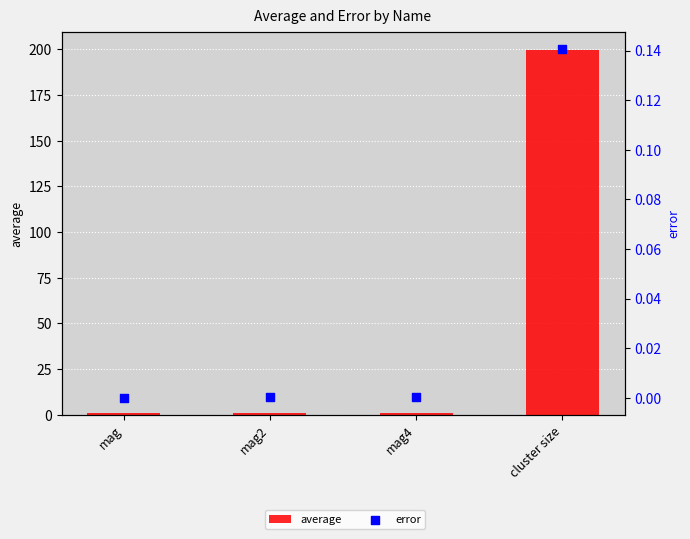

Which series has the largest total across all categories?

average